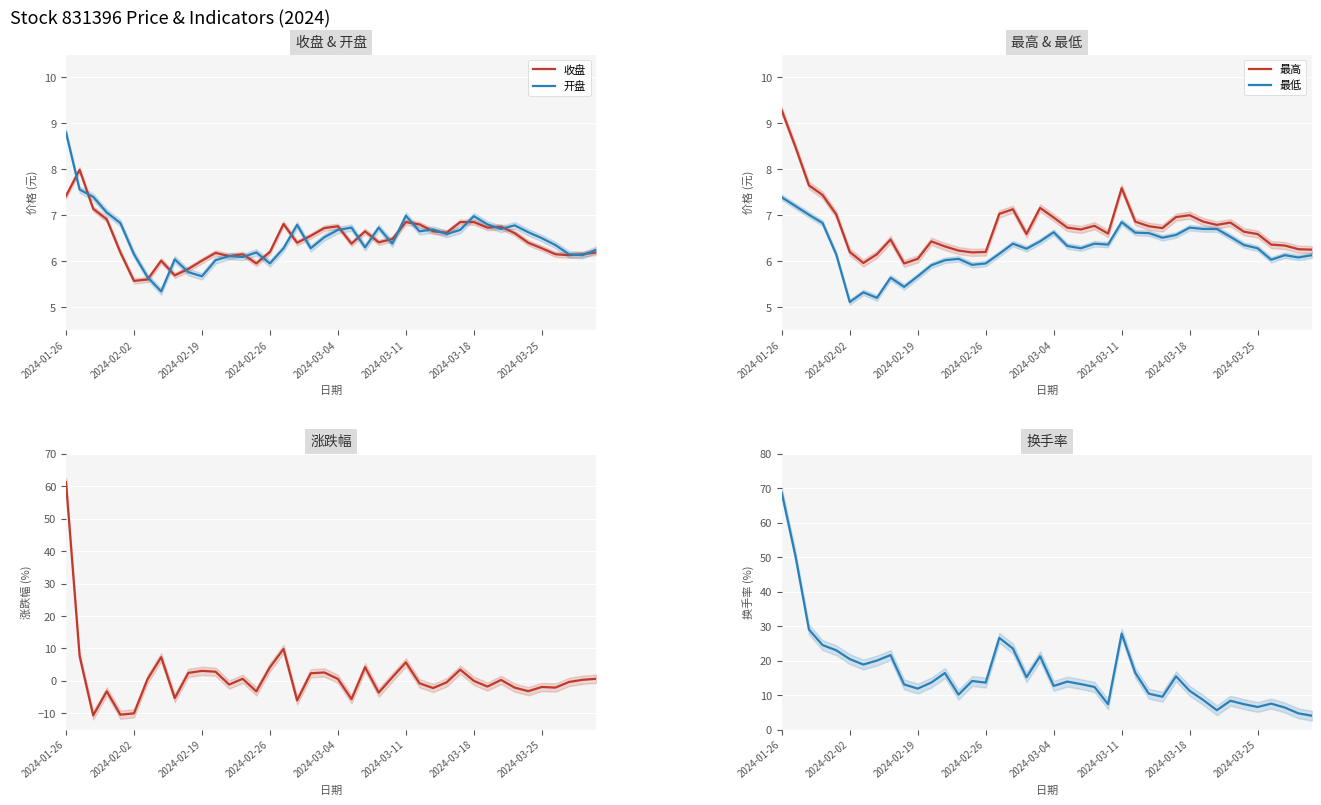

True or false: 涨跌幅 has more than 0 points higher than both neighbors.

True